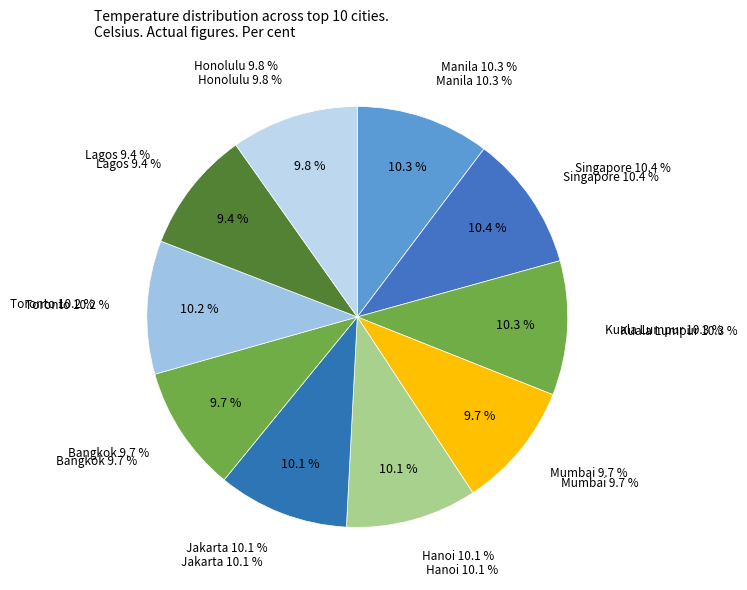

Does Honolulu represent more than half of the total?

No